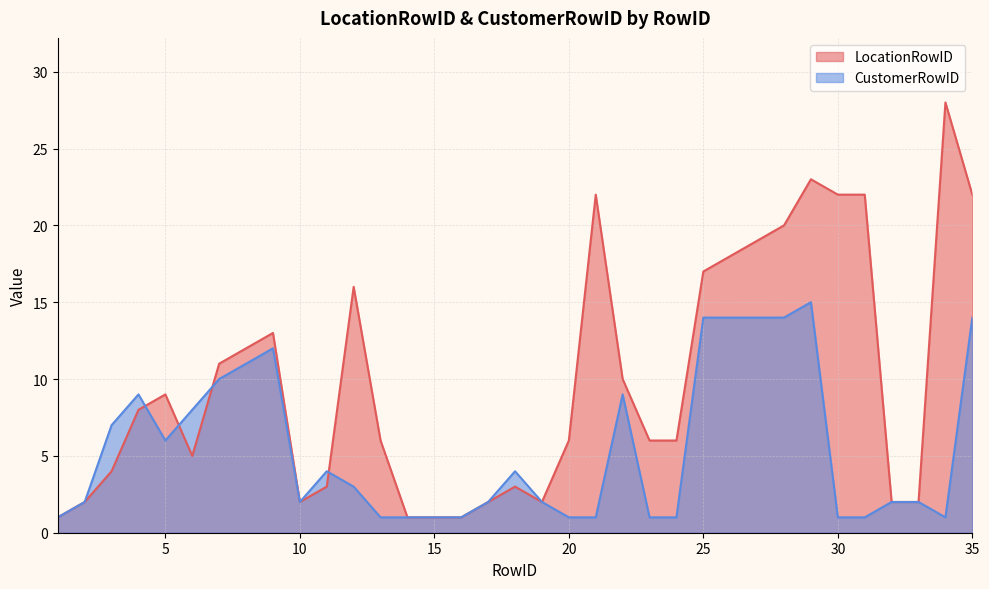

Reading left to right, extract all data points from this chart.

LocationRowID: 1=1	2=2	3=4	4=8	5=9	6=5	7=11	8=12	9=13	10=2	11=3	12=16	13=6	14=1	15=1	16=1	17=2	18=3	19=2	20=6	21=22	22=10	23=6	24=6	25=17	26=18	27=19	28=20	29=23	30=22	31=22	32=2	33=2	34=28	35=22
CustomerRowID: 1=1	2=2	3=7	4=9	5=6	6=8	7=10	8=11	9=12	10=2	11=4	12=3	13=1	14=1	15=1	16=1	17=2	18=4	19=2	20=1	21=1	22=9	23=1	24=1	25=14	26=14	27=14	28=14	29=15	30=1	31=1	32=2	33=2	34=1	35=14